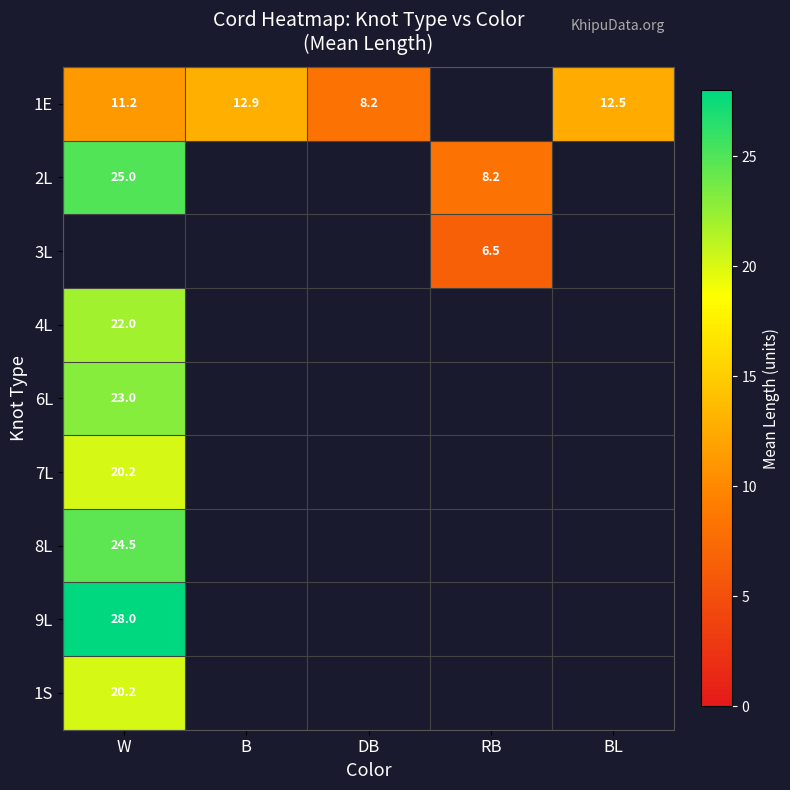

Count the number of categories in the chart.

5